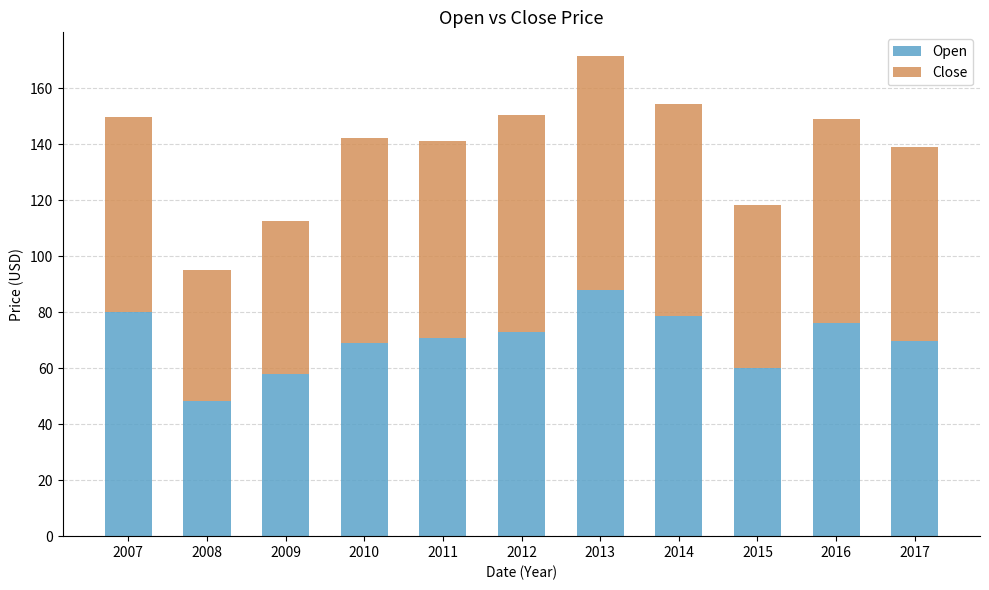

The value of Open at 2011 is 18.2. True or false?

False